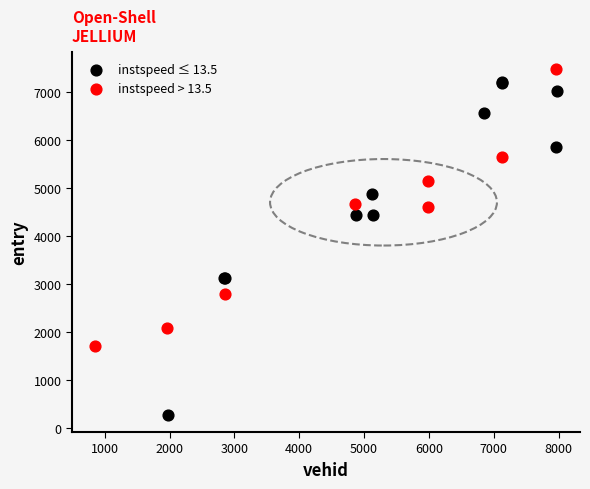

Which series contains the lowest Y value?

instspeed ≤ 13.5